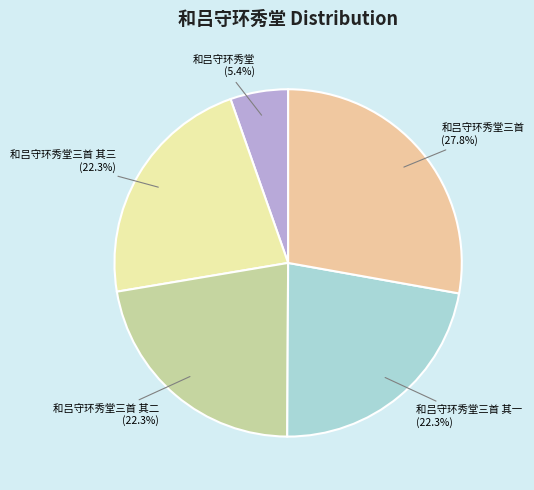

How many segments does this pie chart have?

5